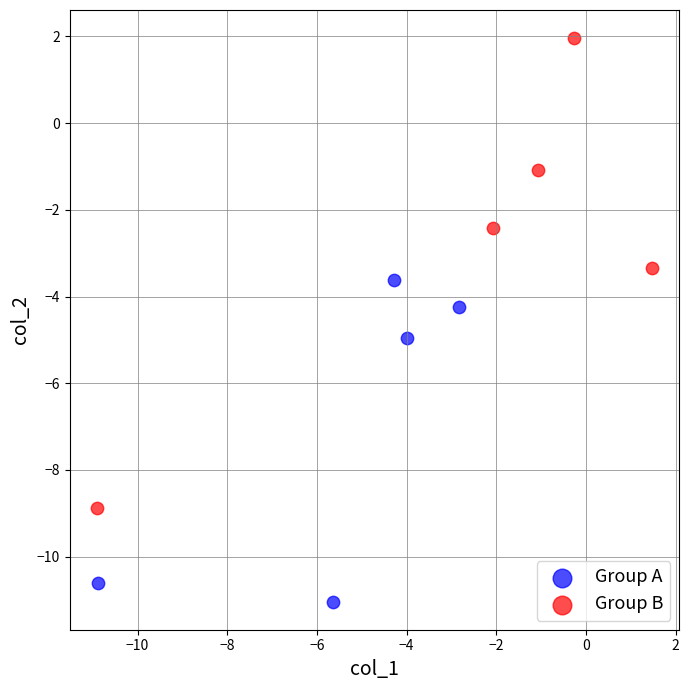

Which series contains the highest Y value?

Group B